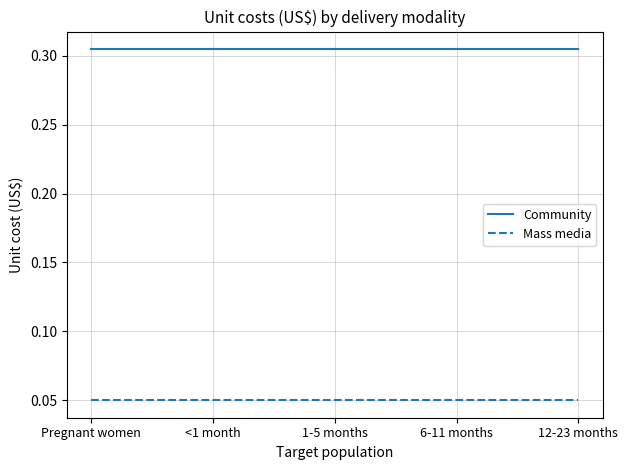

What position from the right is 12-23 months?

1